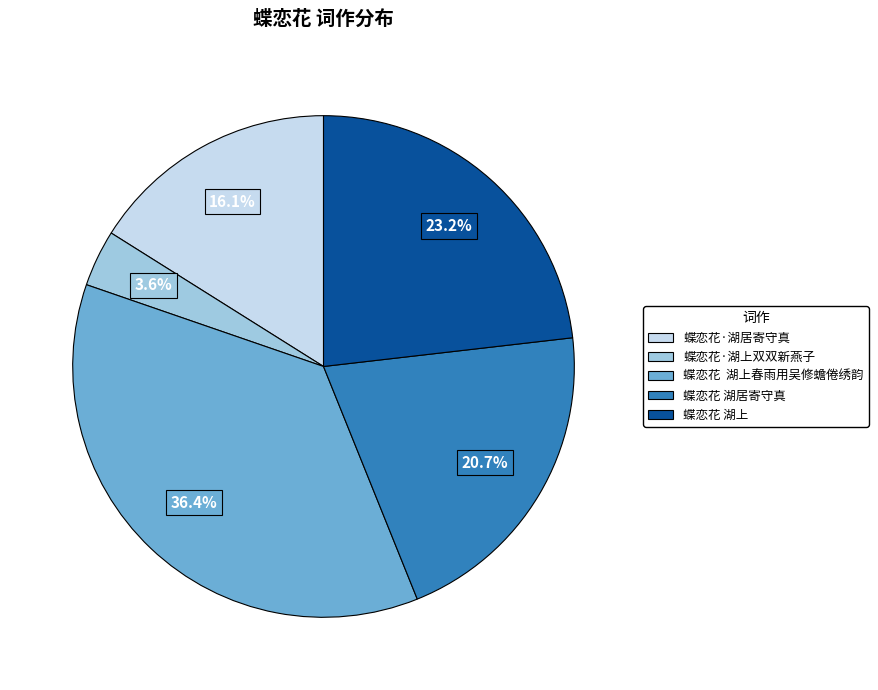

Which category has the biggest portion of the pie?

蝶恋花 湖上春雨用吴修蟾倦绣韵